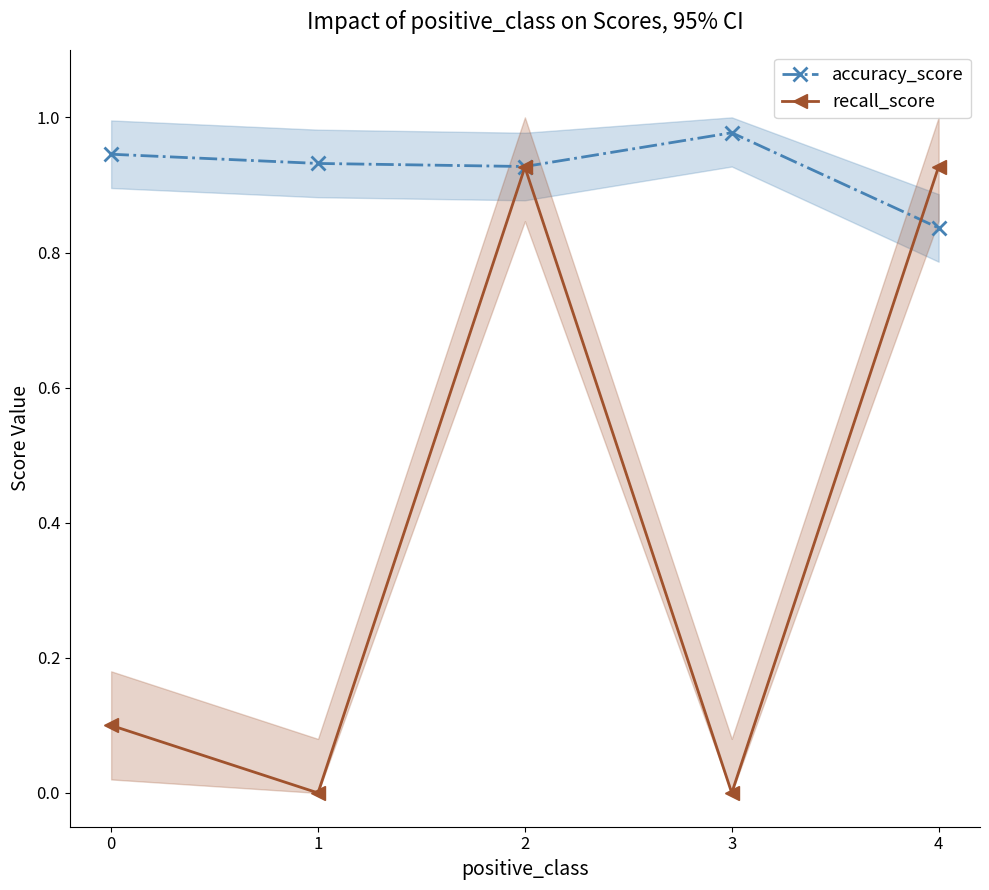

Does the chart have visible grid lines?

No